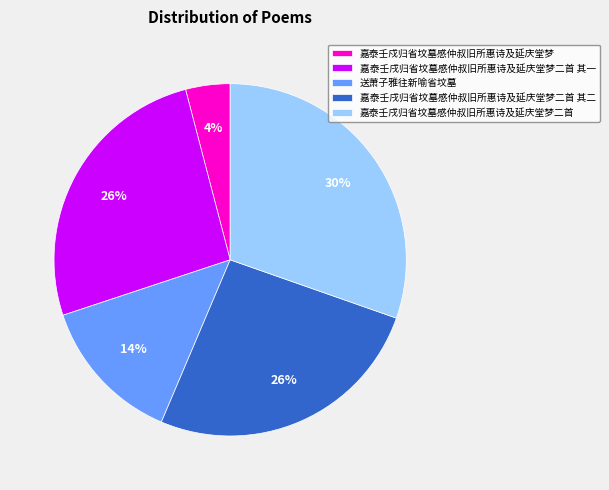

How many slices are in this pie chart?

5